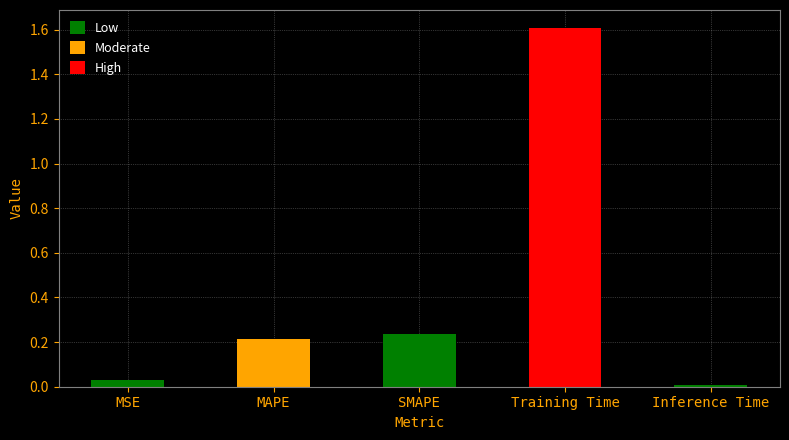

Rank the categories by value from highest to lowest.

Training Time, SMAPE, MAPE, MSE, Inference Time